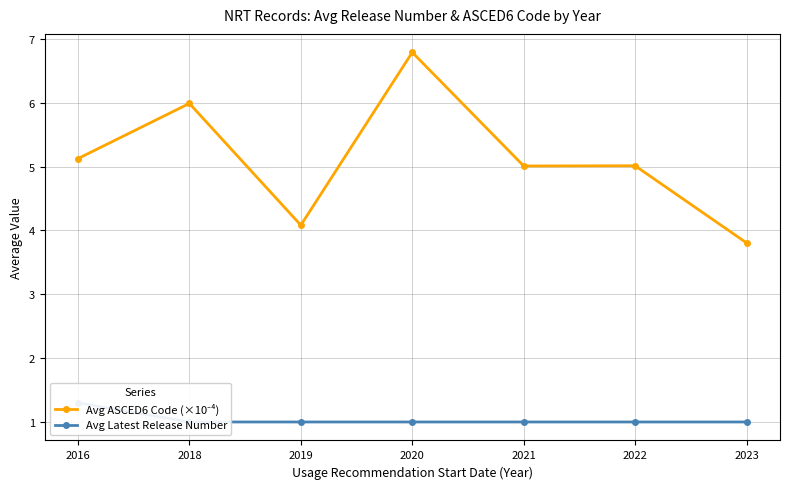

True or false: Avg ASCED6 Code (×10⁻⁴) and Avg Latest Release Number intersect in this chart.

False